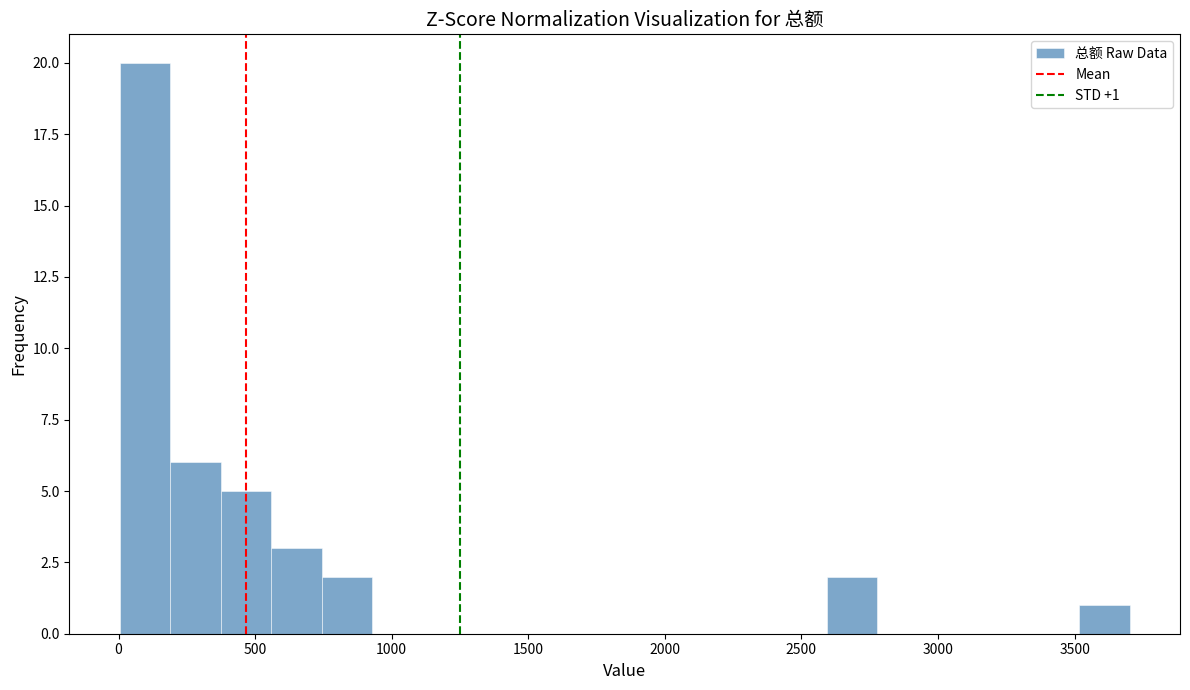

Around what value on the x-axis is the tallest bar? Give the approximate position of its centre, as read against the axis.

100